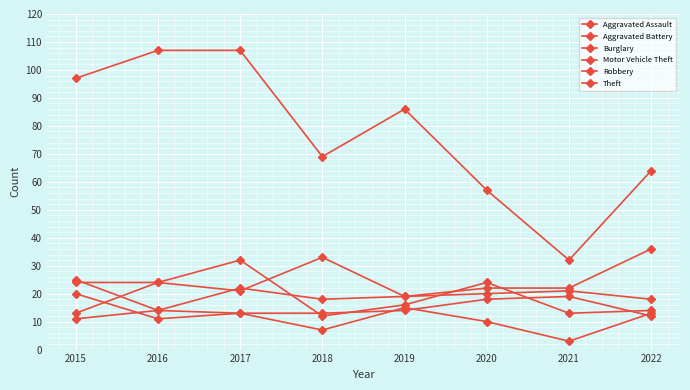

What is the spread (max minus min) of values at 2016?

96